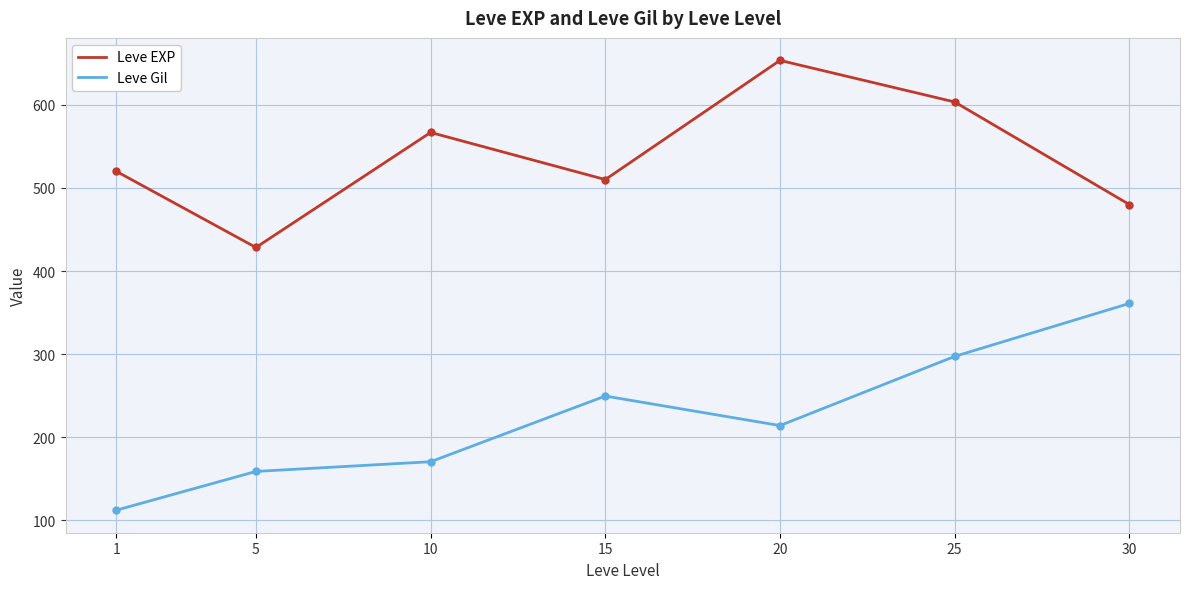

How many lines are shown in the chart?

2